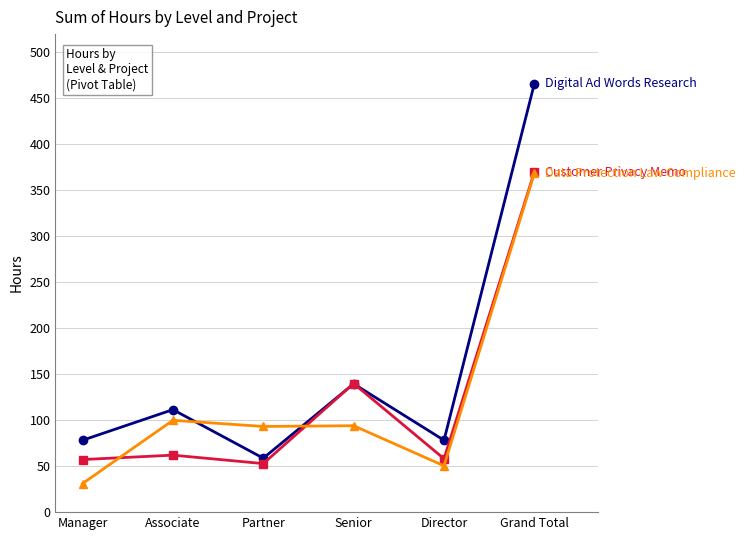

Count the number of categories in the chart.

6